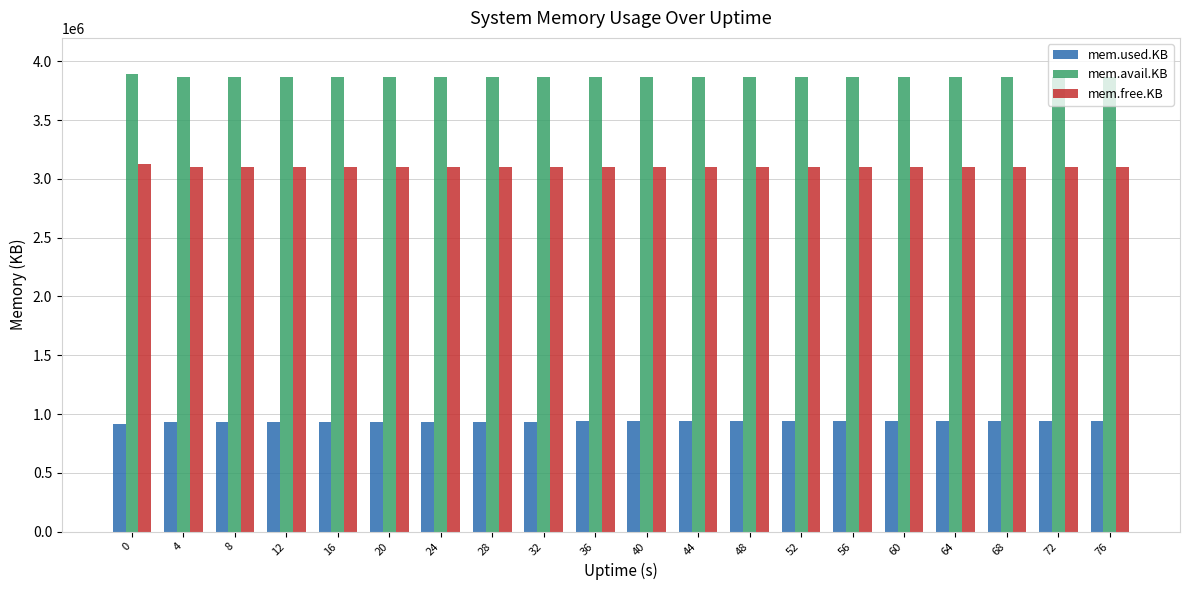

Which series has the largest total across all categories?

mem.avail.KB